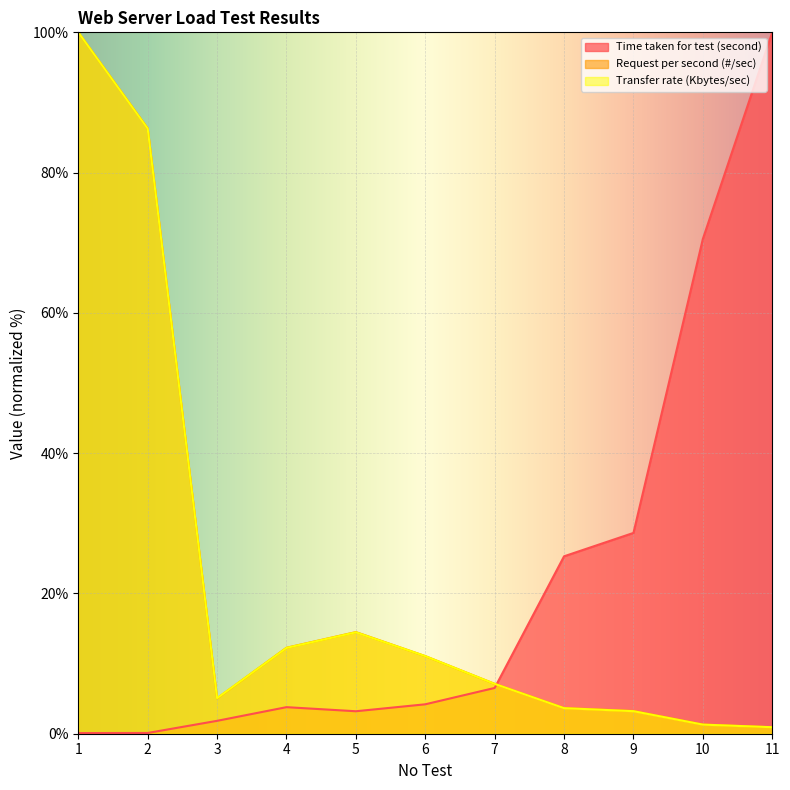

How many data points in Request per second (#/sec) are less than 7?

5